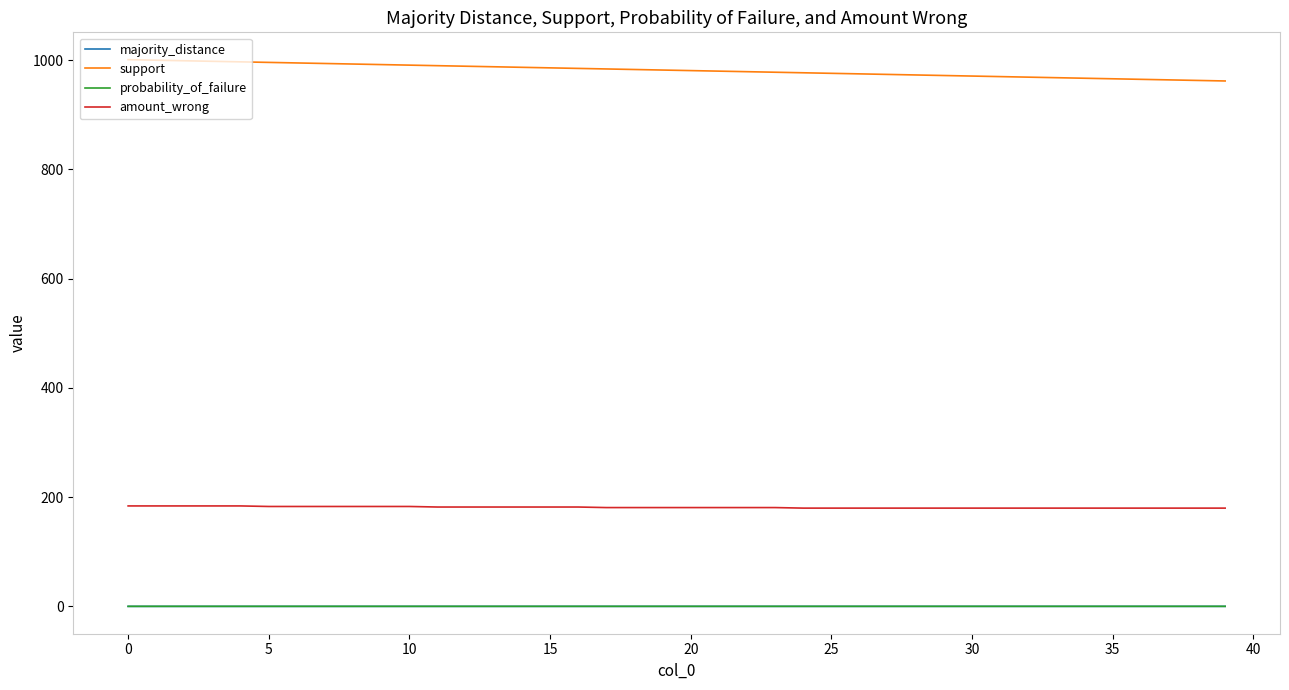

Which series has the largest total across all categories?

support